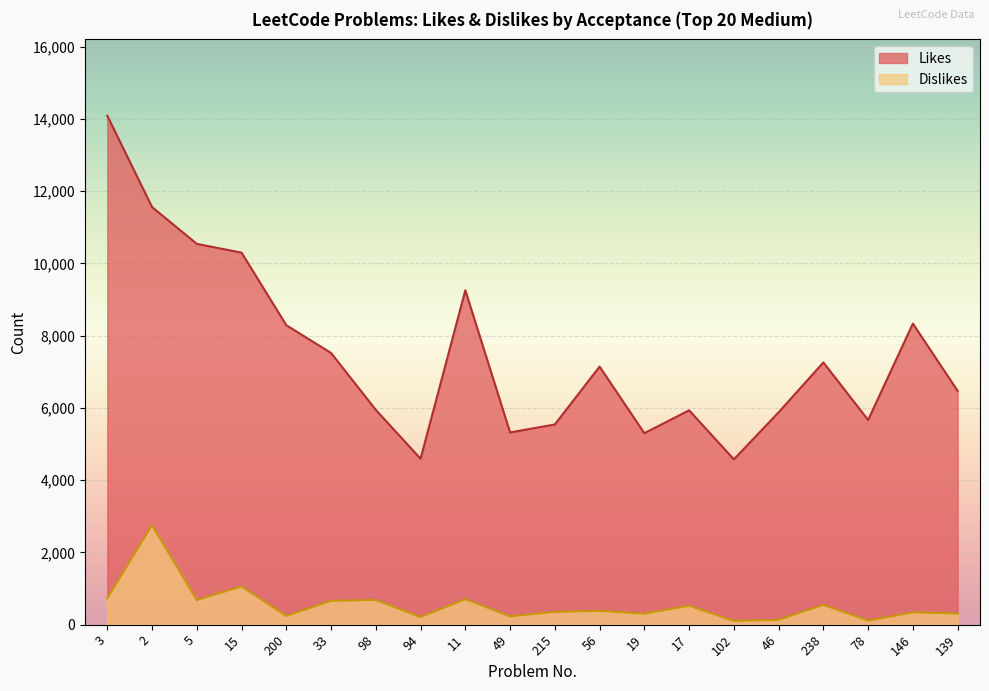

What is the difference between the highest and lowest values at 139?

6165